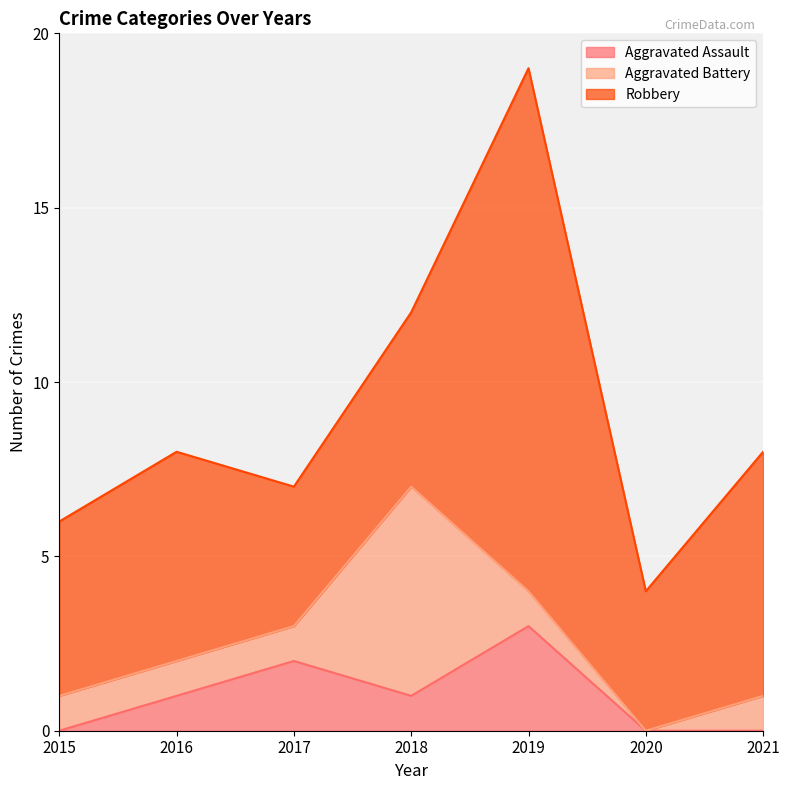

How many series are shown in this chart?

3